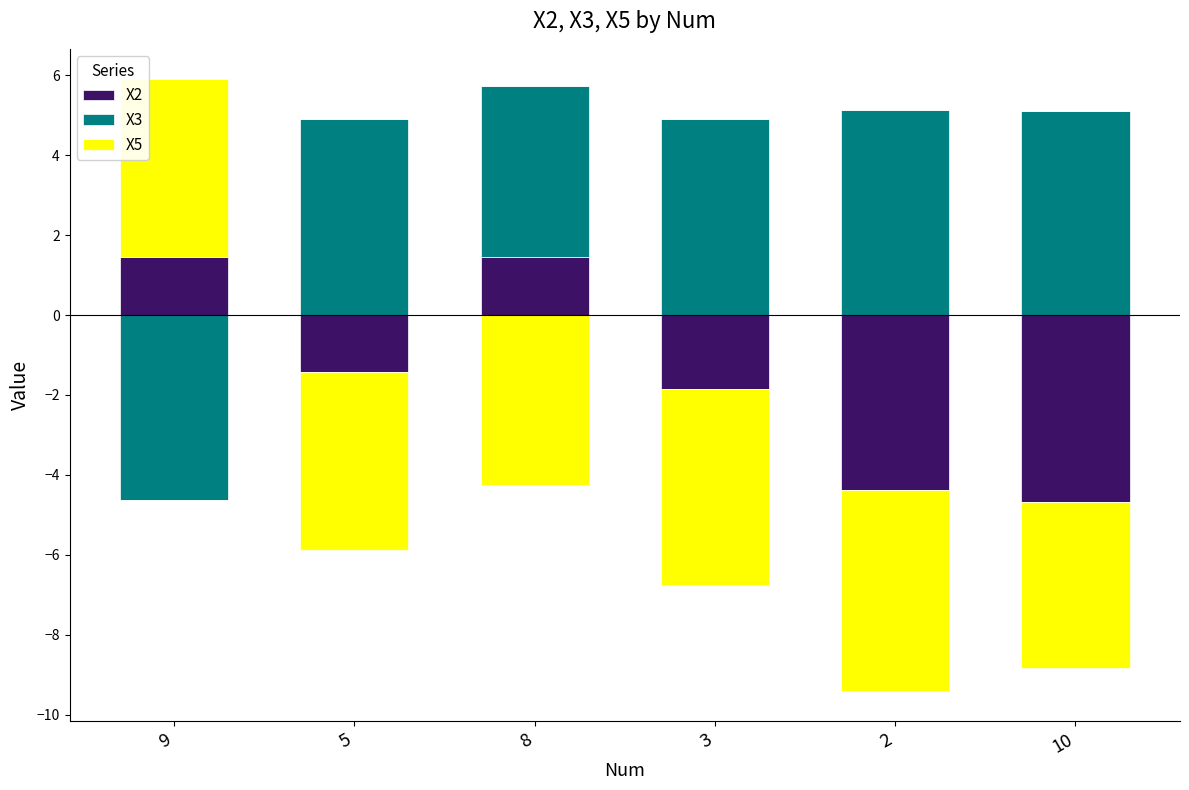

Rank the series by their maximum value, from lowest to highest.

X2, X5, X3